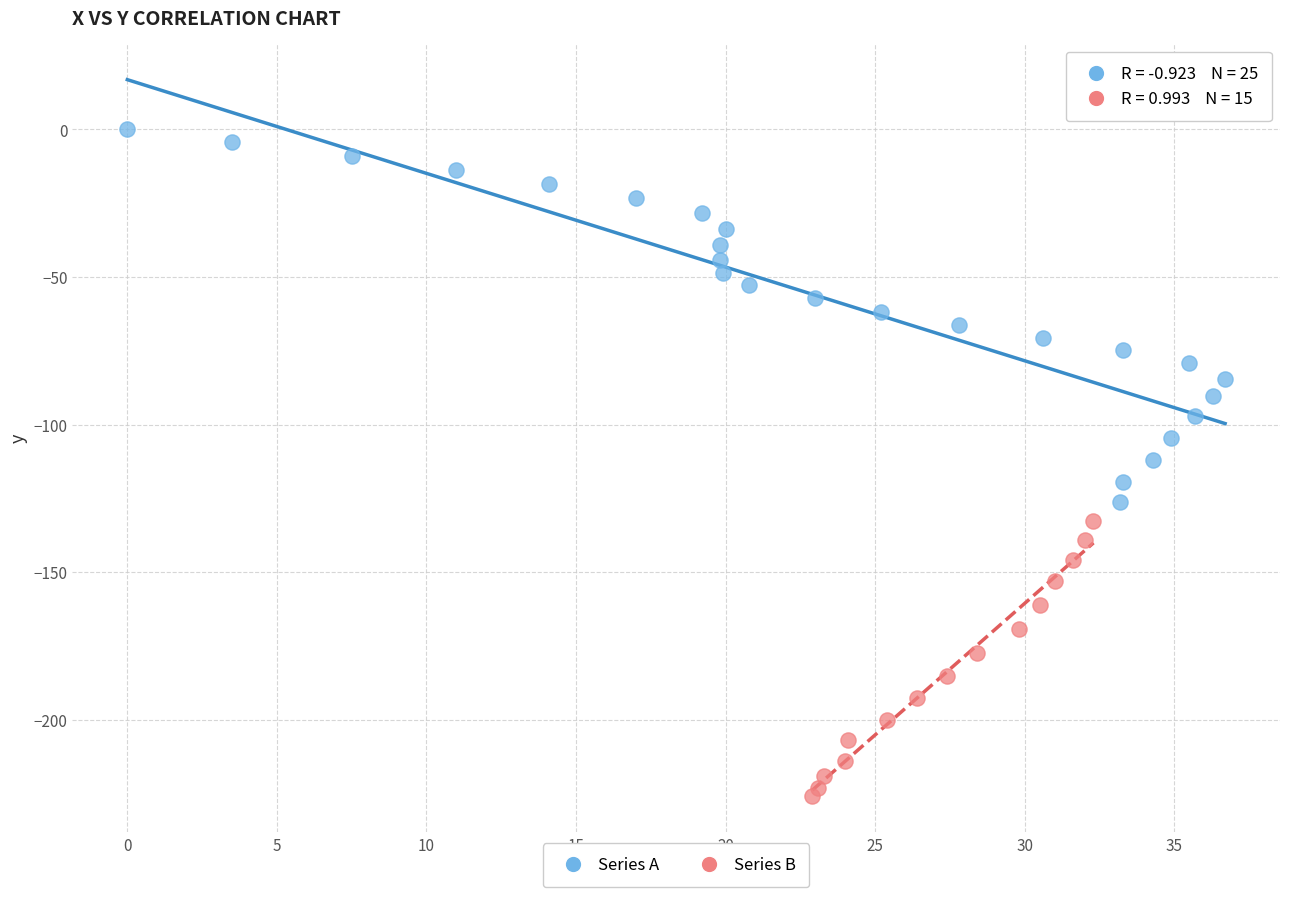

What are all the series names shown in the legend?

Series A, Series B